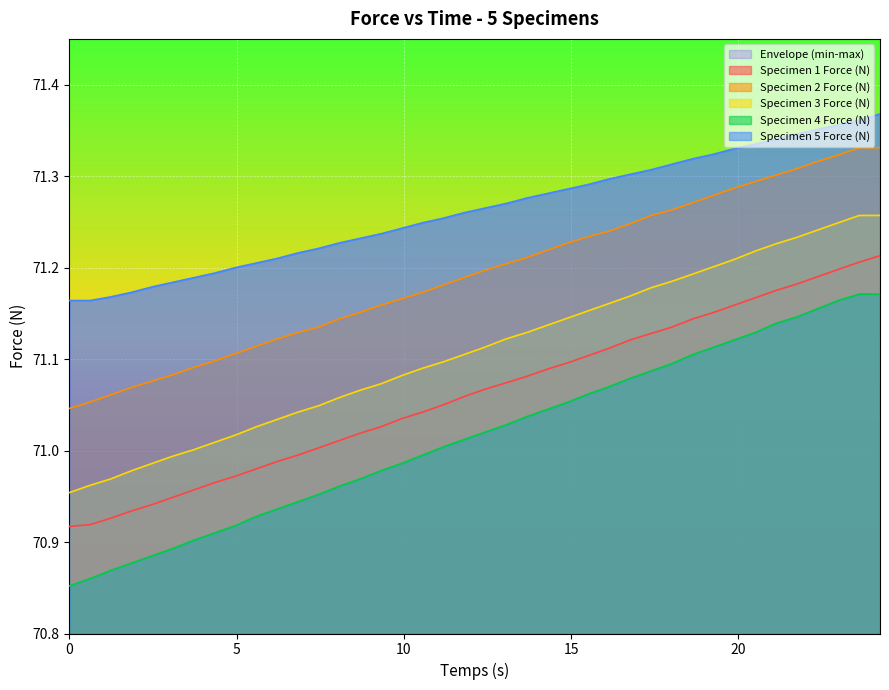

What is the value of the Specimen 5 Force (N) point at the 23rd from the left?

71.3